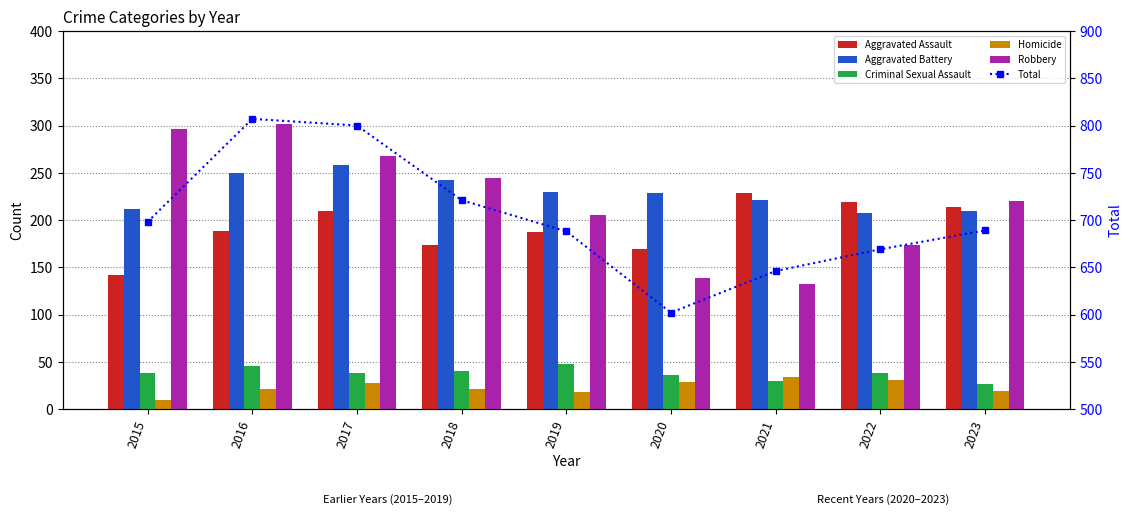

Which category has the lowest value across all series?

2015